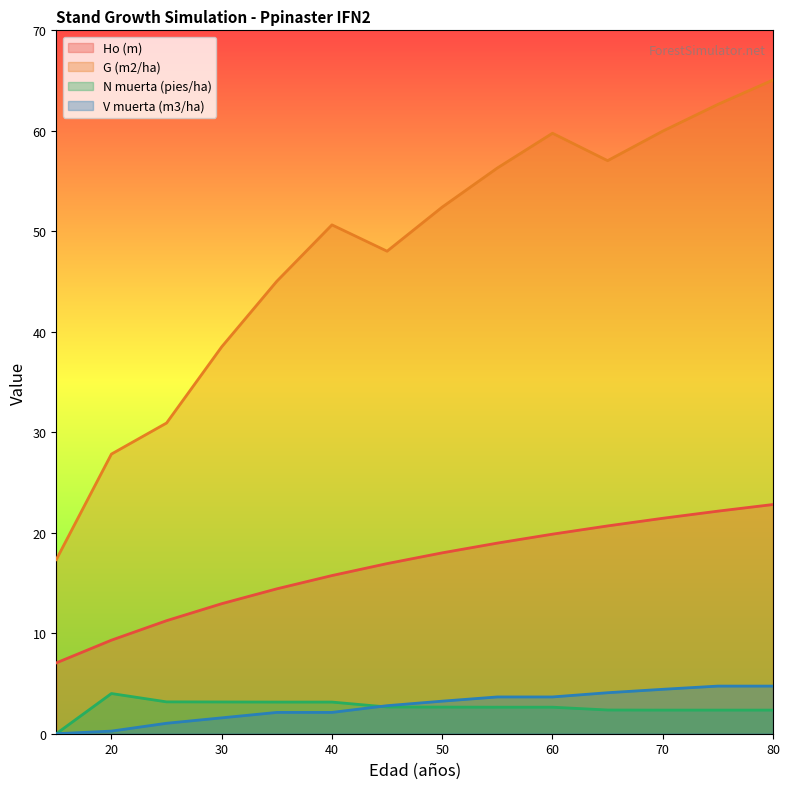

Which series has the widest spread of values?

G (m2/ha)